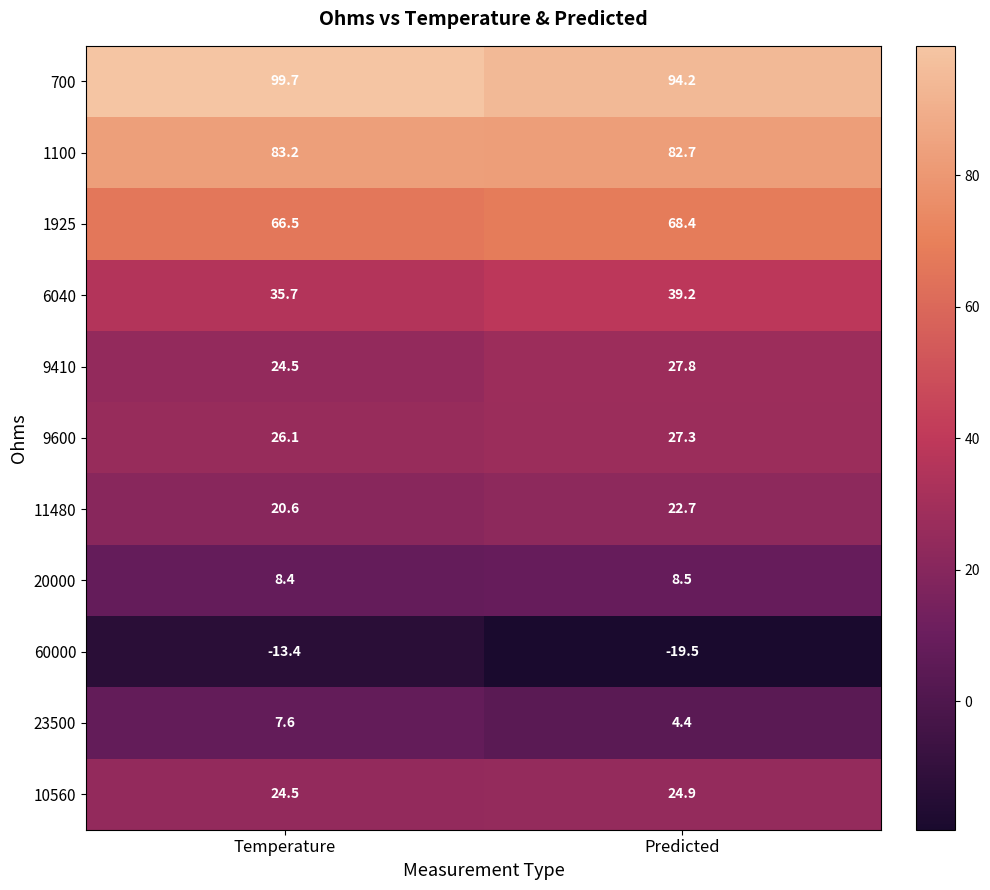

Reading left to right, list all the values displayed in this chart.

700: 99.7	94.2
1100: 83.2	82.7
1925: 66.5	68.4
6040: 35.7	39.2
9410: 24.5	27.8
9600: 26.1	27.3
11480: 20.6	22.7
20000: 8.4	8.5
60000: -13.4	-19.5
23500: 7.6	4.4
10560: 24.5	24.9